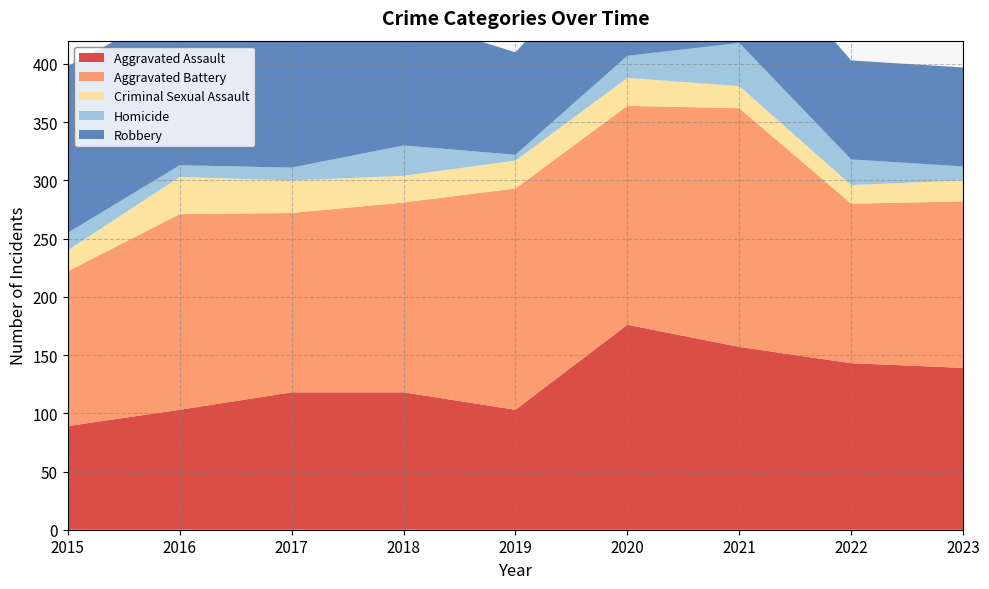

Reading left to right, transcribe all the data shown in this chart.

Aggravated Assault: 89	103	118	118	103	176	157	143	139
Aggravated Battery: 133	168	154	163	190	188	205	137	143
Criminal Sexual Assault: 18	32	28	23	24	24	19	16	18
Homicide: 15	10	11	26	5	19	37	22	12
Robbery: 143	137	144	110	88	107	95	85	85